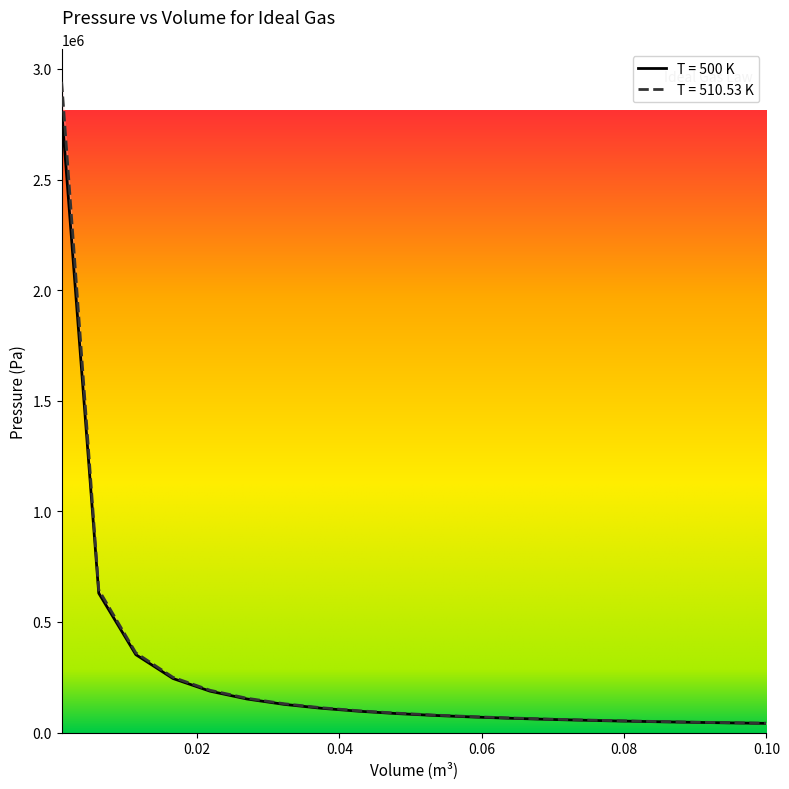

Reading right to left, list all the values displayed in this chart.

Pressure (Pa): 41418.3	43686.2	46216.7	49058.4	52272.5	55937.3	60154.7	65059.8	70835.8	77737.4	86128.9	96551.2	109843.0	127378.2	151574.6	187117.1	244426.3	352300.7	630178.0	2813011.5
Pressure (Pa) T2: 42297.7	44614.1	47198.9	50101.6	53384.8	57128.4	61436.7	66447.7	72348.8	79400.2	87974.3	98624.4	112208.0	130130.7	154866.5	191211.1	249838.9	360283.2	645356.1	2941876.4